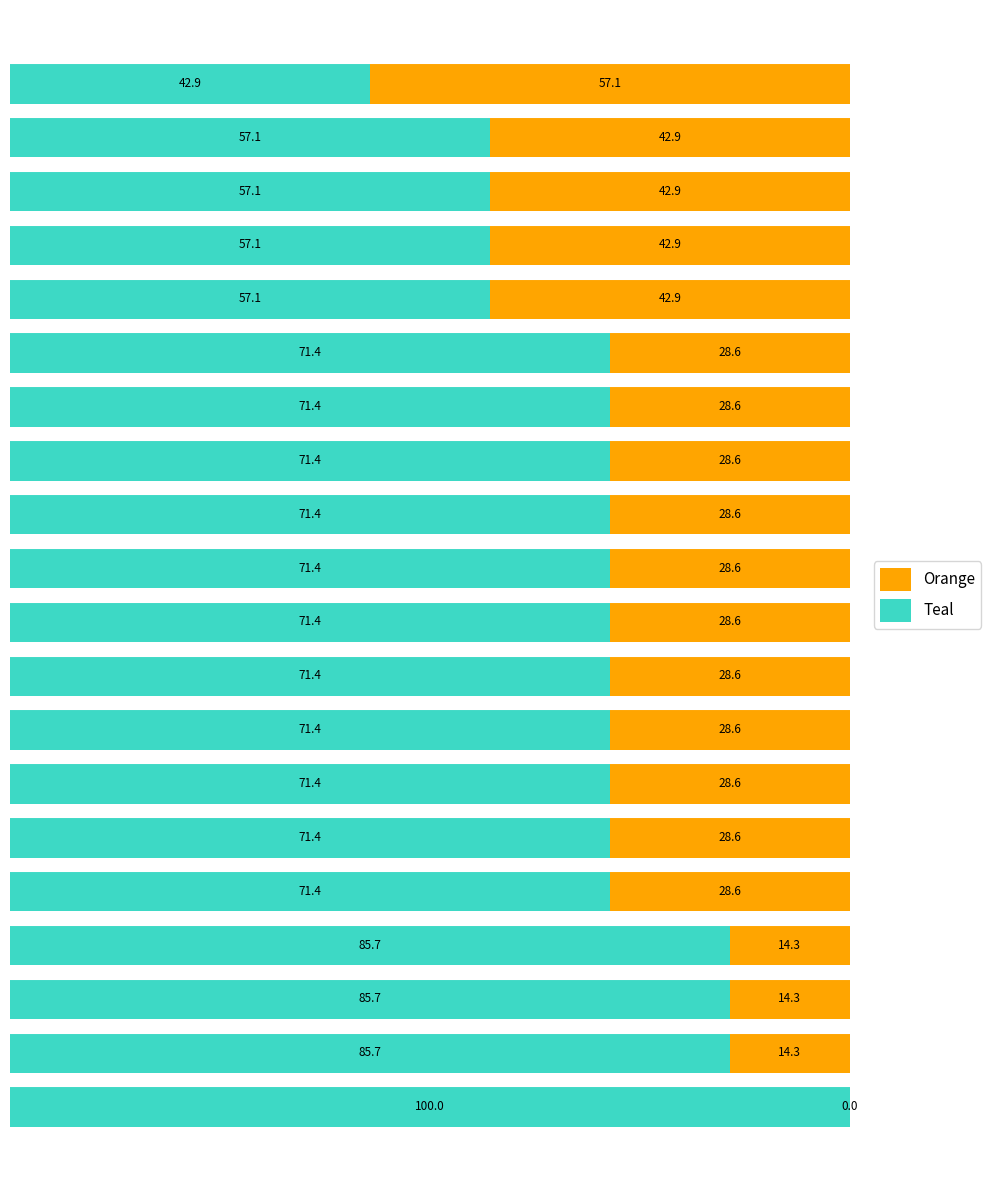

What is the sum of all Teal values?

1413.8